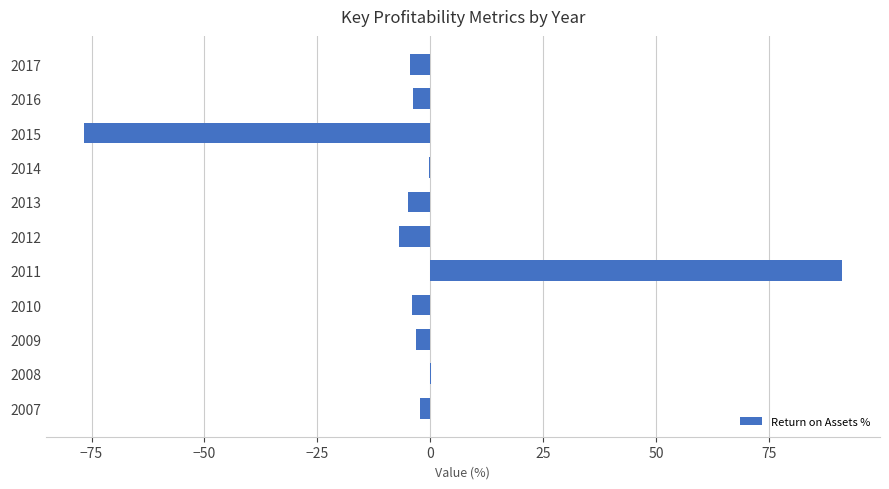

The value at 2015 is -76.7. True or false?

True